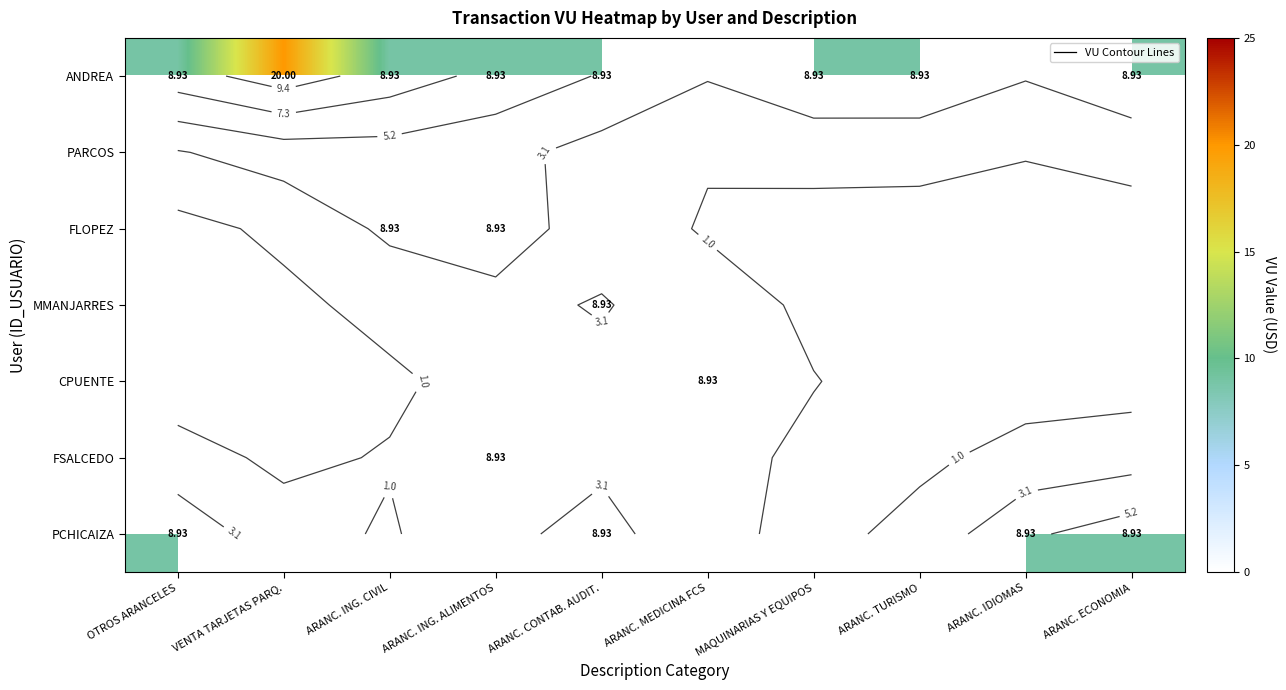

True or false: ANDREA has a value of 8.9 at ARANC. CONTAB. AUDIT..

True